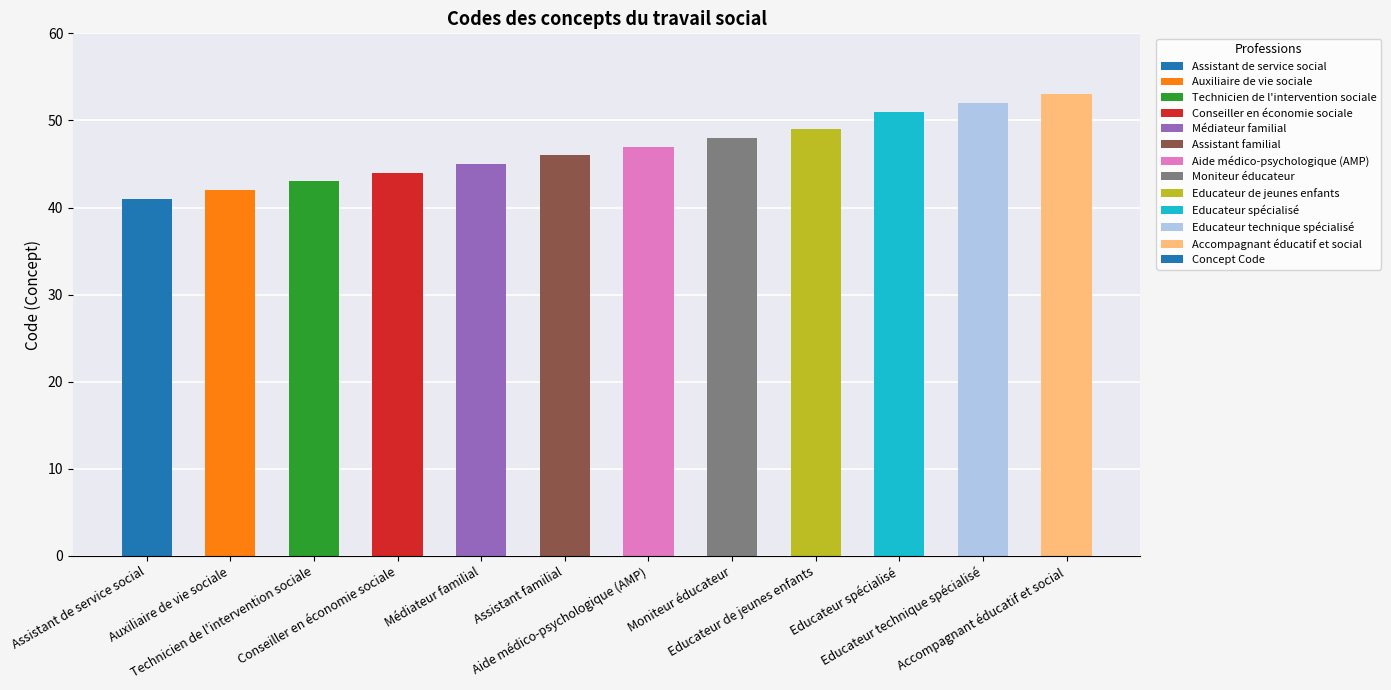

At which category does the chart reach its peak across all series?

Accompagnant éducatif et social